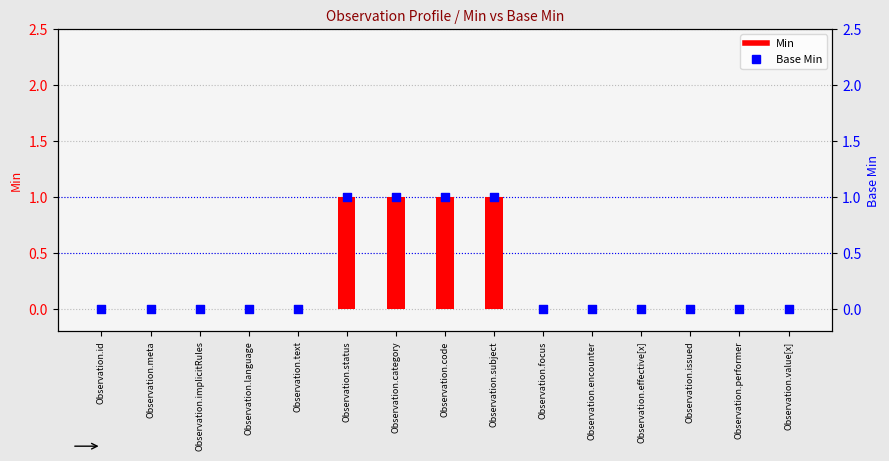

At how many categories does at least one series exceed 0?

4